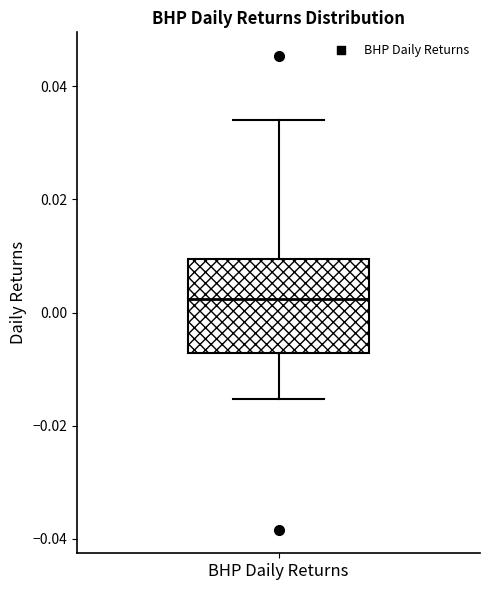

Read this box plot against the y-axis: the position of the median line, the range covered by the box, and the ends of both whiskers. The values are not printed on the chart, so give them approximately, as read against the axis.

median 0.002, box -0.008 to 0.010, whiskers -0.016 to 0.034